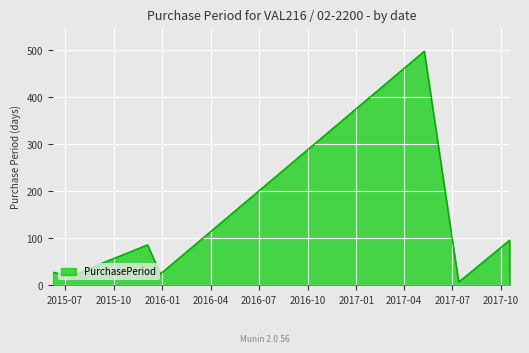

What is the difference between the maximum and minimum values?

497